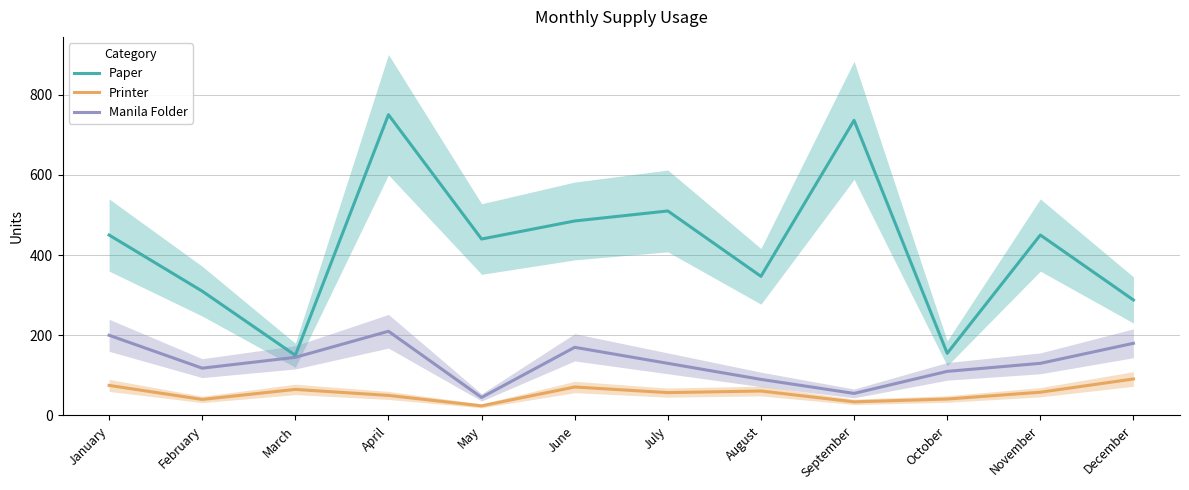

What is the difference between the Manila Folder values at July and December?

50